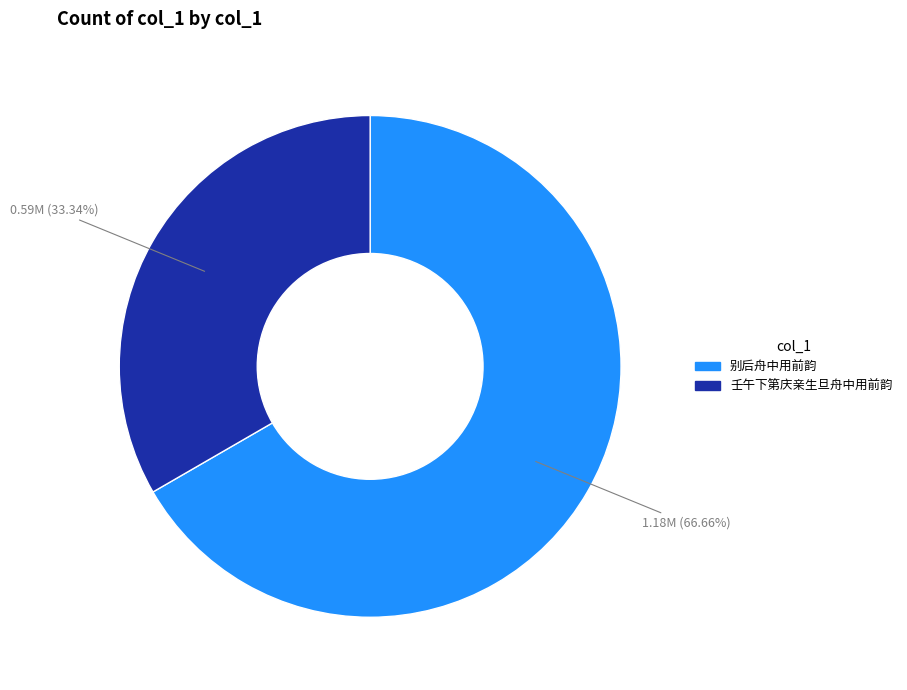

Does any single category account for the majority?

Yes